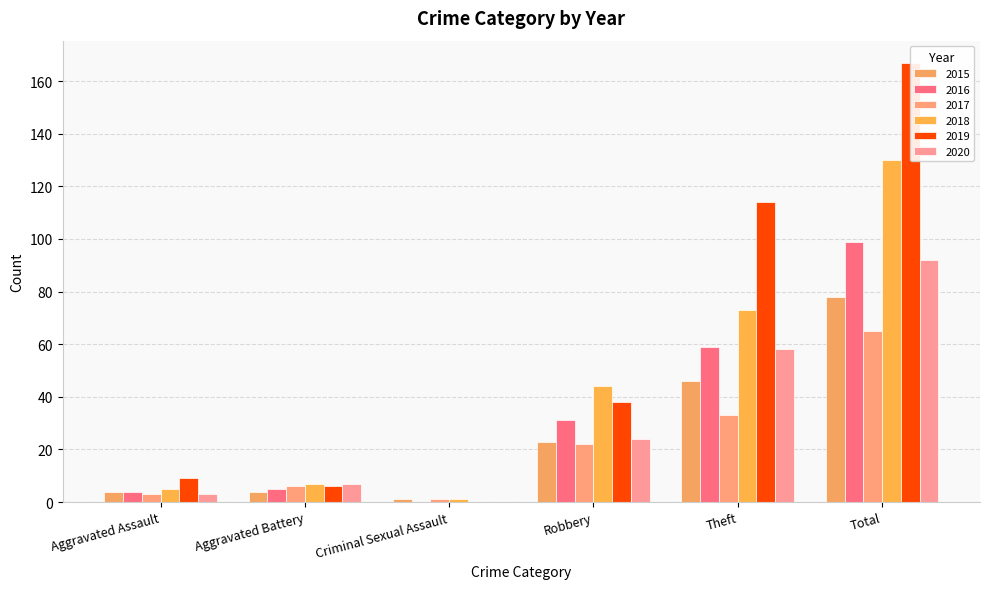

Reading left to right, transcribe all the data shown in this chart.

2015: Aggravated Assault=4	Aggravated Battery=4	Criminal Sexual Assault=1	Robbery=23	Theft=46	Total=78
2016: Aggravated Assault=4	Aggravated Battery=5	Criminal Sexual Assault=0	Robbery=31	Theft=59	Total=99
2017: Aggravated Assault=3	Aggravated Battery=6	Criminal Sexual Assault=1	Robbery=22	Theft=33	Total=65
2018: Aggravated Assault=5	Aggravated Battery=7	Criminal Sexual Assault=1	Robbery=44	Theft=73	Total=130
2019: Aggravated Assault=9	Aggravated Battery=6	Criminal Sexual Assault=0	Robbery=38	Theft=114	Total=167
2020: Aggravated Assault=3	Aggravated Battery=7	Criminal Sexual Assault=0	Robbery=24	Theft=58	Total=92